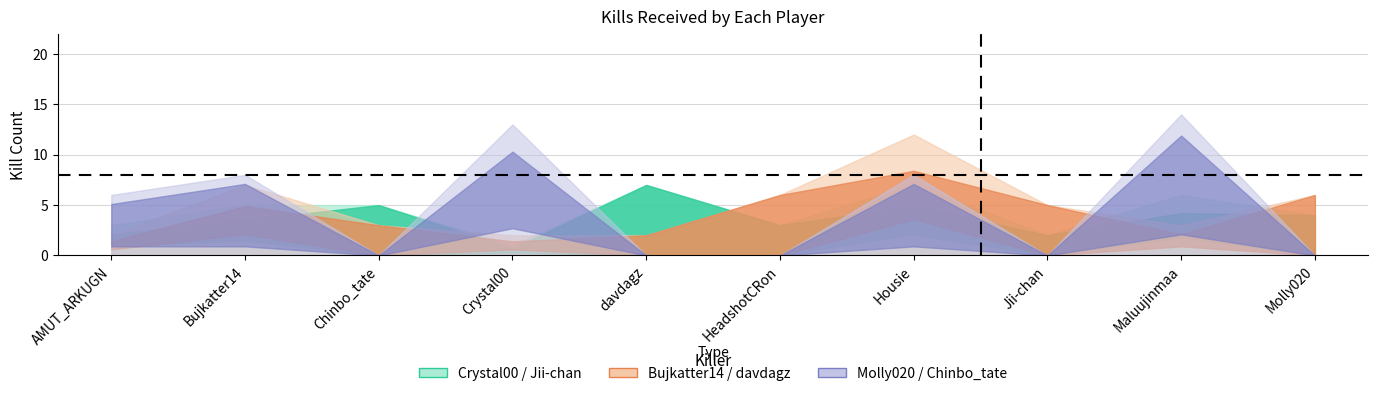

True or false: Crystal00 has a value of 3 at Jii-chan.

False